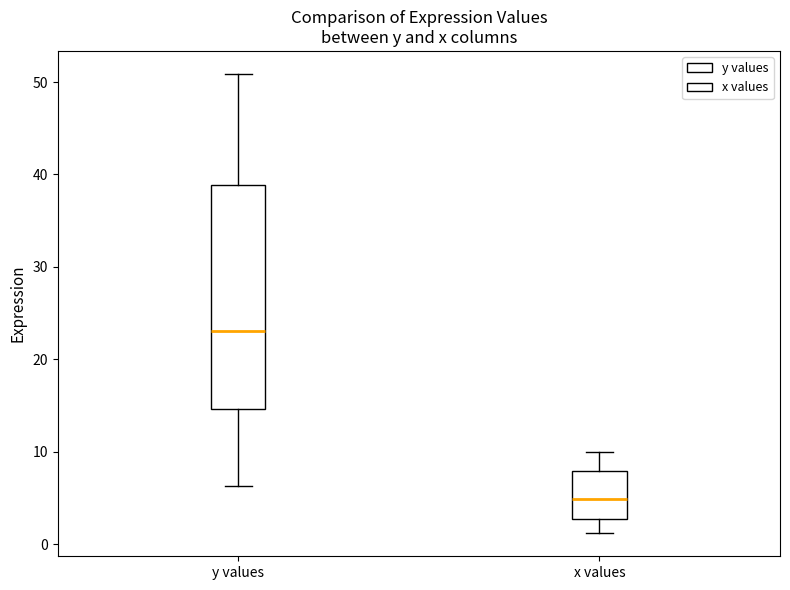

Which box's median line is the highest?

y values